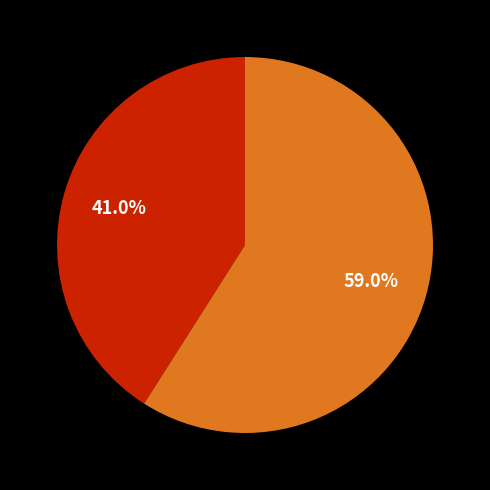

To the nearest percent, what is the difference between the largest and smallest slice percentages?

18%